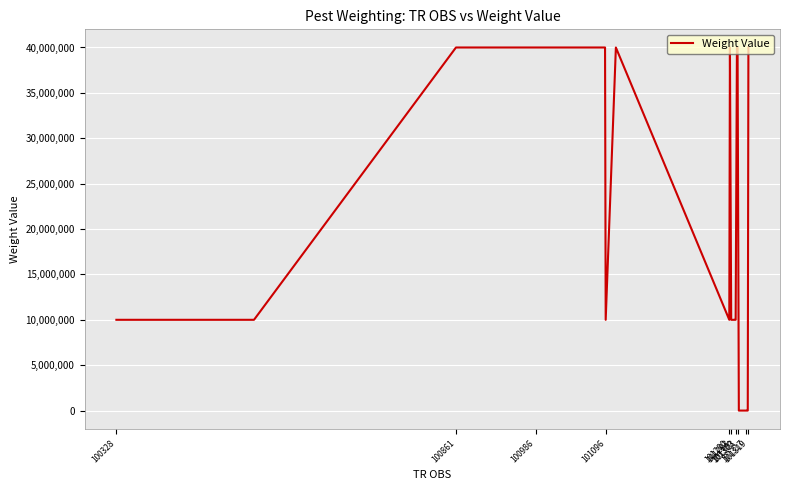

Is this an area chart (filled region under the line)?

No